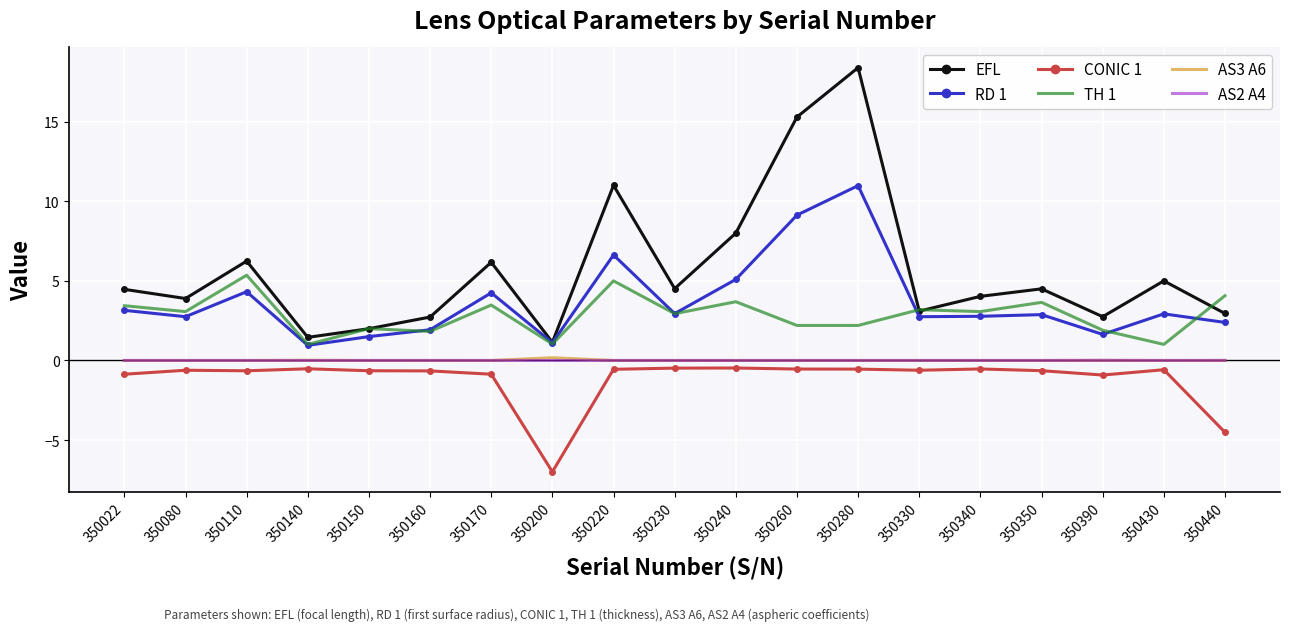

What are all the series names shown in the legend?

EFL, RD 1, CONIC 1, TH 1, AS3 A6, AS2 A4